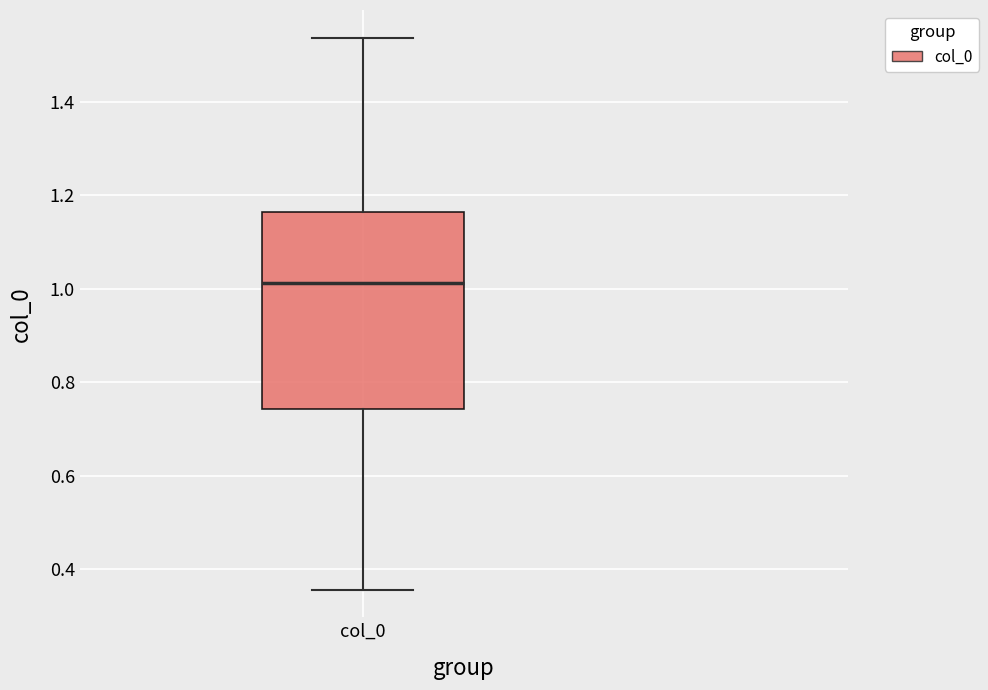

Where is the lower edge of the box for col_0 on the y-axis? The values are not printed on the chart, so give them approximately, as read against the axis.

0.74